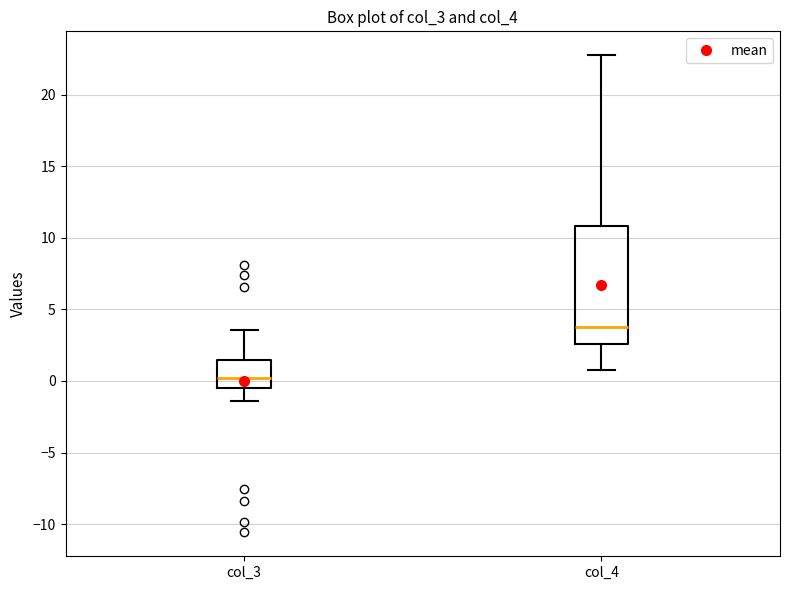

Reading left to right, read every box against the y-axis: the position of its median line, the range the box covers, and the ends of its whiskers. The values are not printed on the chart, so give them approximately, as read against the axis.

col_3: median 0.0, box -0.5 to 1.5, whiskers -1.5 to 3.5
col_4: median 4.0, box 2.5 to 11.0, whiskers 1.0 to 23.0